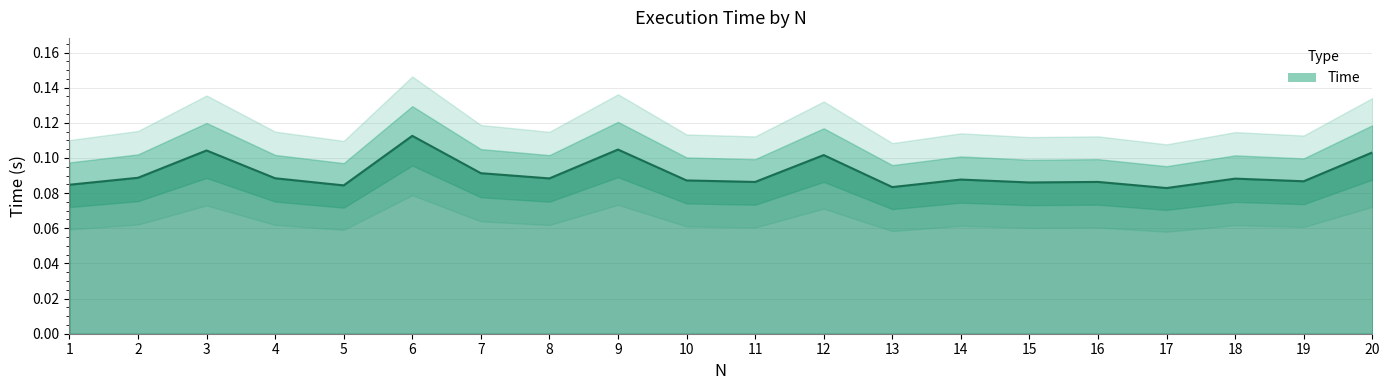

Reading right to left, transcribe all the data shown in this chart.

20=0.1	19=0.1	18=0.1	17=0.1	16=0.1	15=0.1	14=0.1	13=0.1	12=0.1	11=0.1	10=0.1	9=0.1	8=0.1	7=0.1	6=0.1	5=0.1	4=0.1	3=0.1	2=0.1	1=0.1